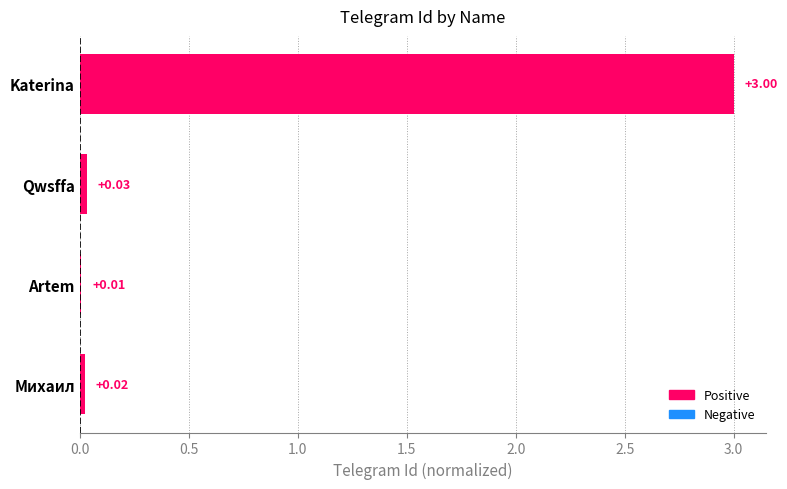

What is the sum of all values?

3.1